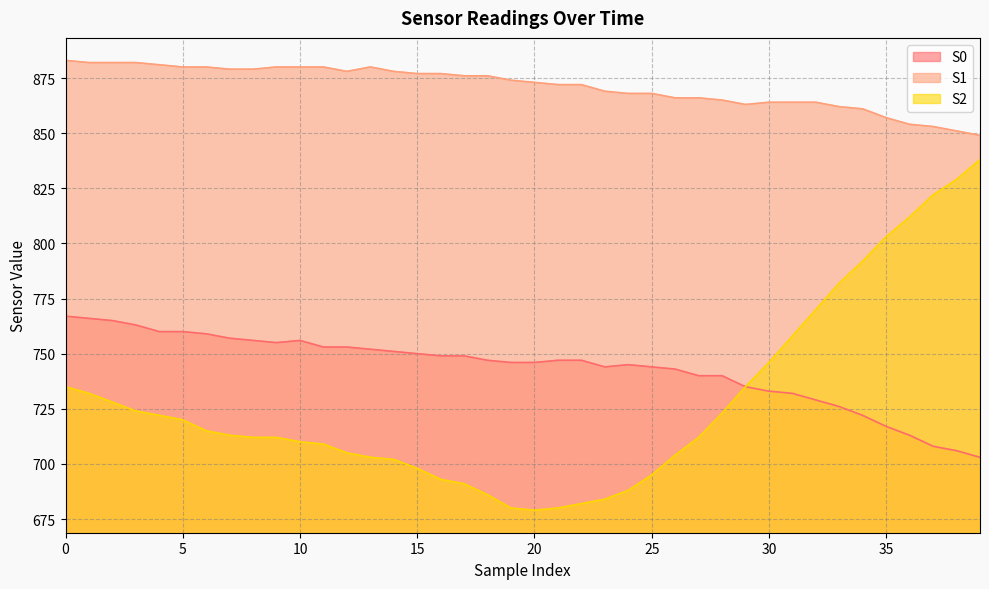

What is the difference between the S0 values at 16 and 34?

27